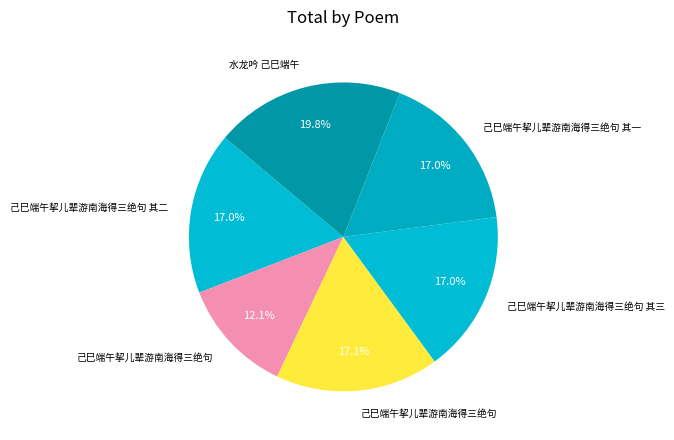

Is there a majority slice in this chart?

No